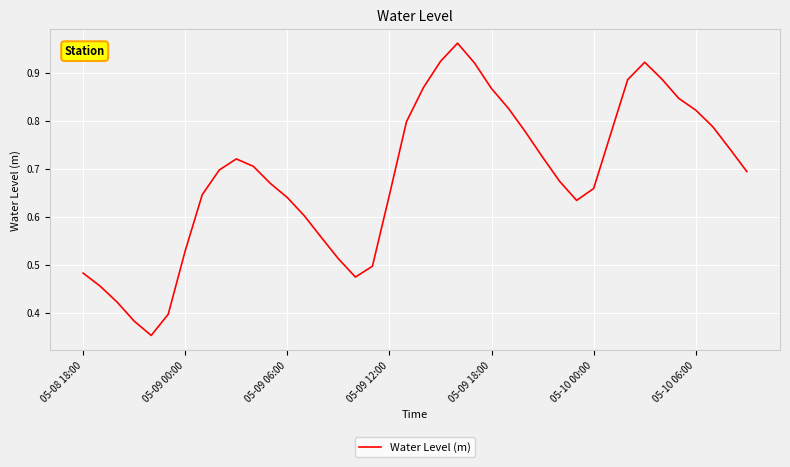

The chart shows a value of 0.2 at 05-09 06:00. True or false?

False